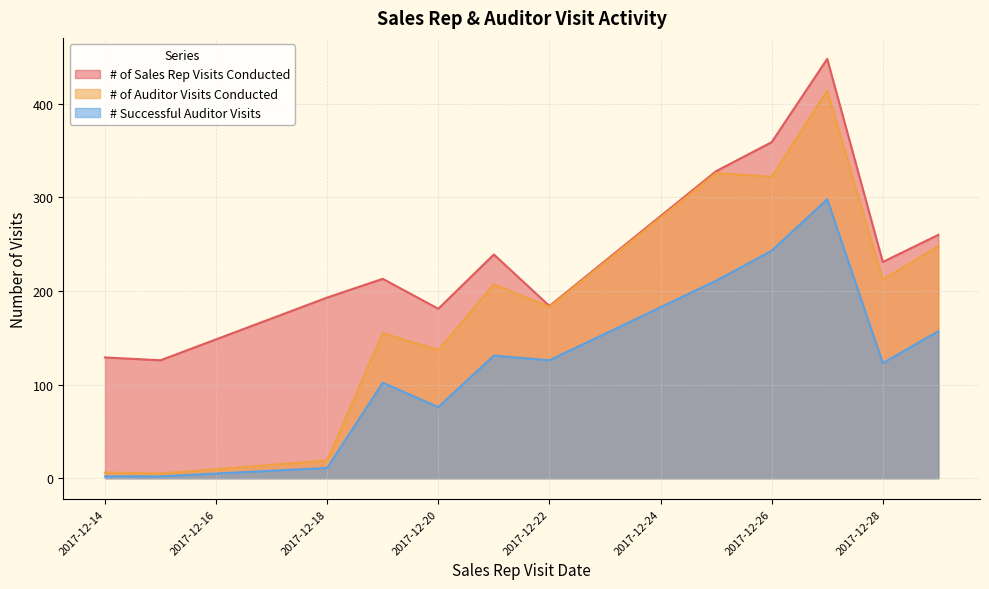

The # of Sales Rep Visits Conducted series shows 328 at 2017-12-25. True or false?

True